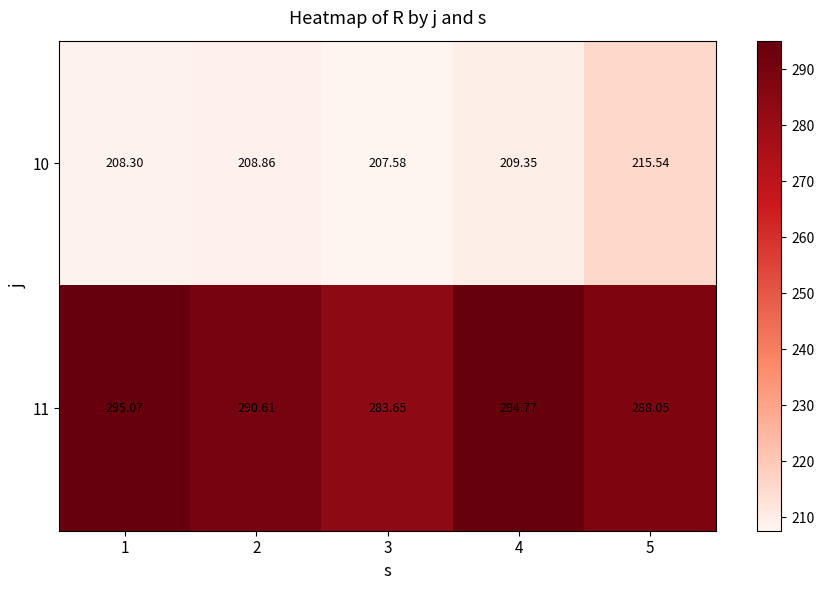

Is the value of 10 at 2 greater than the value of 11 at 1?

No